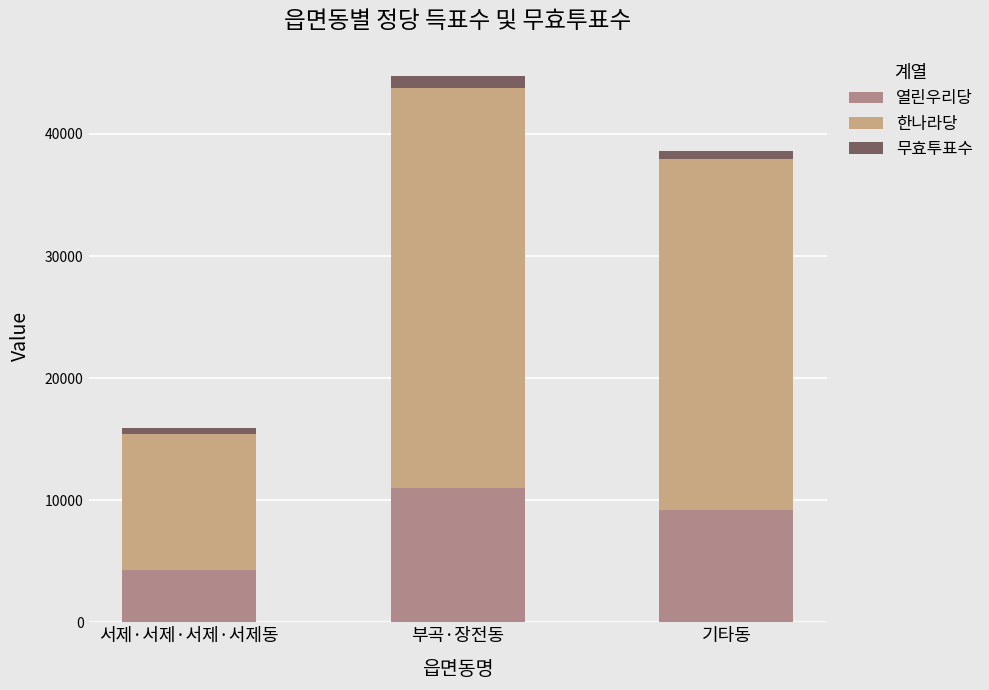

What are all the series names shown in the legend?

열린우리당, 한나라당, 무효투표수